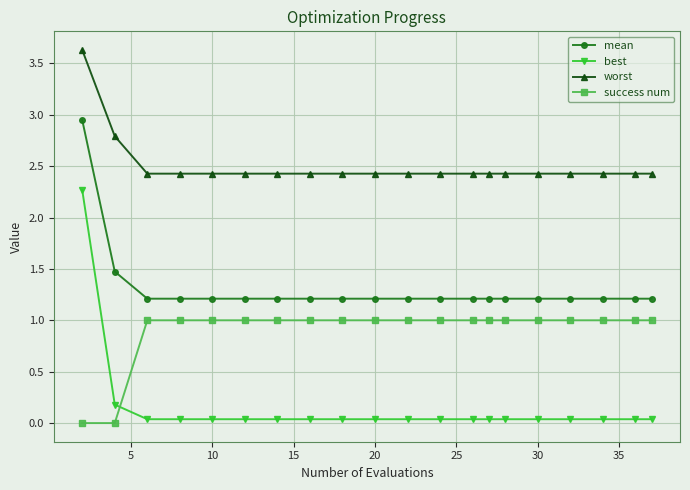

True or false: mean and best intersect in this chart.

False